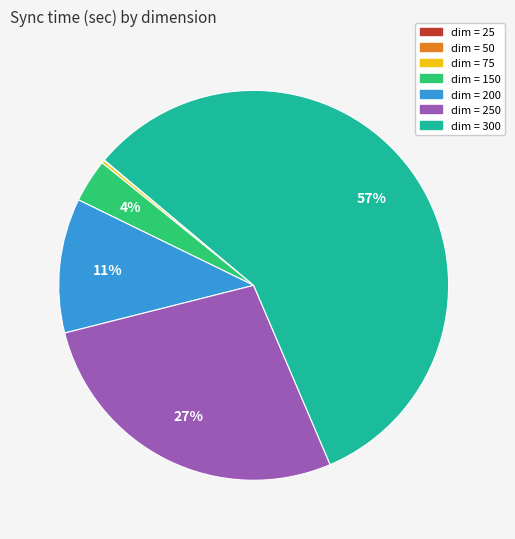

Is there a majority slice in this chart?

Yes